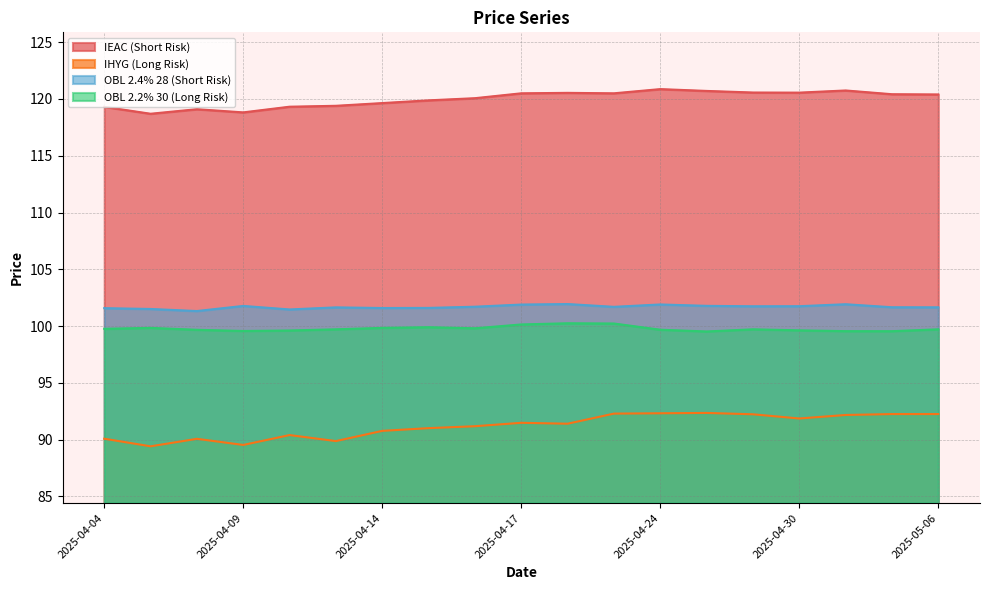

How many series are shown in this chart?

4